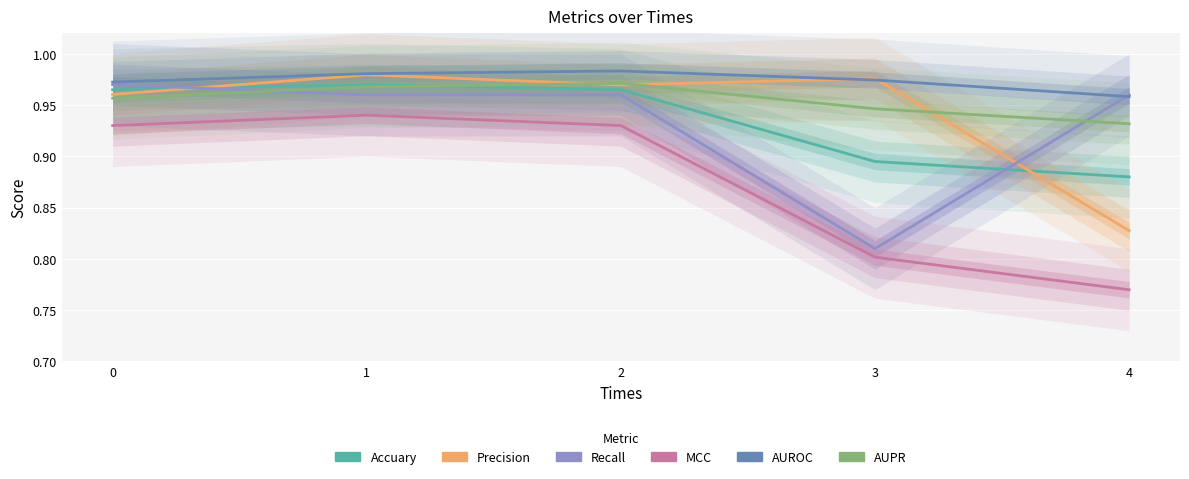

Rank the series at 2 from lowest to highest value.

MCC, Recall, Accuary, Precision, AUPR, AUROC